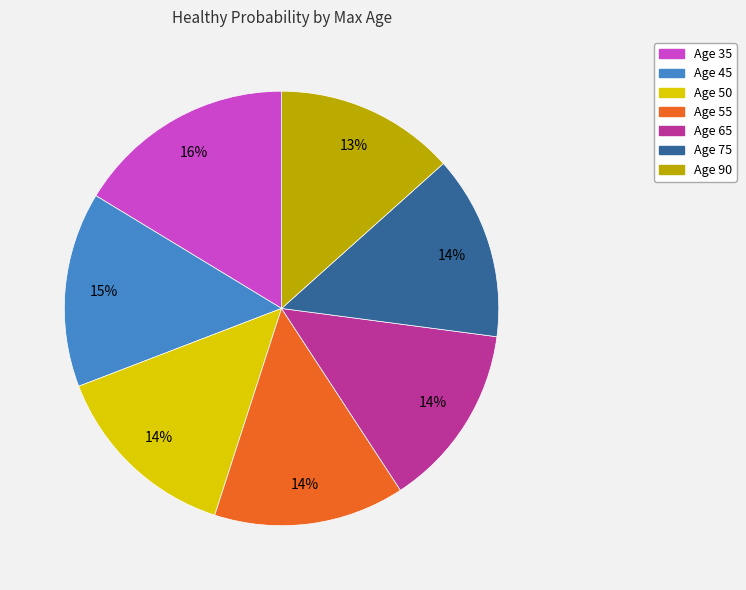

To the nearest percent, what is the difference between the largest and smallest slice percentages?

3%